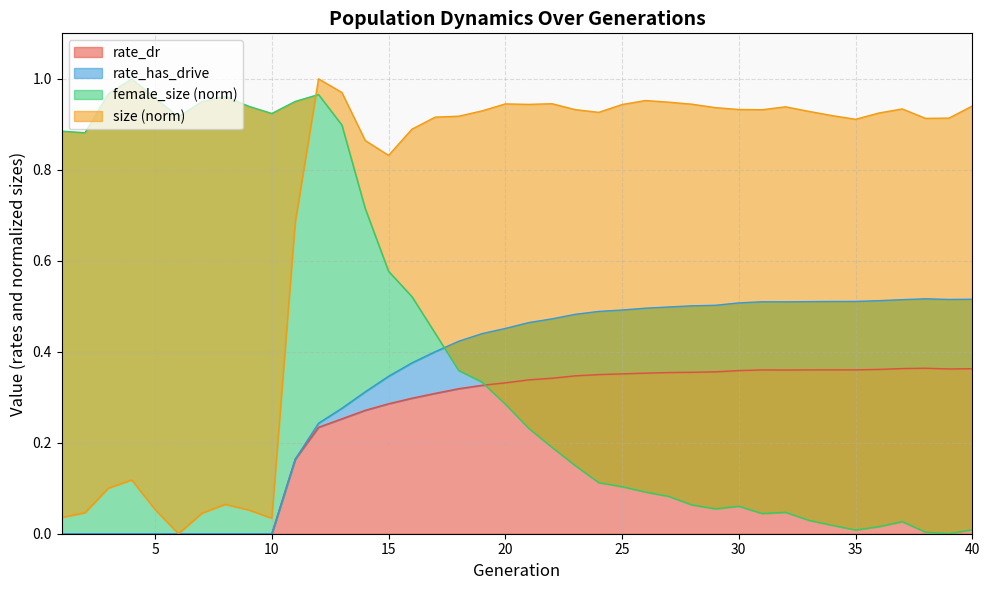

What is the maximum value shown in the chart?

1.0